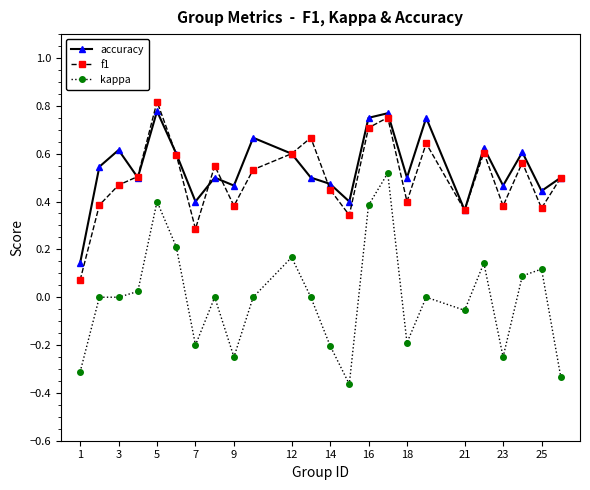

Does the chart have visible grid lines?

No